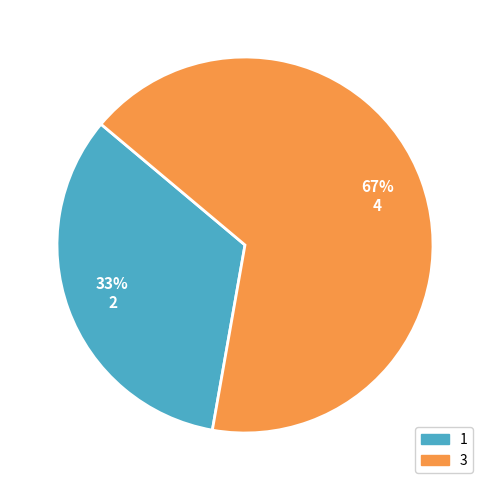

True or false: 1 accounts for 45% of the total.

False